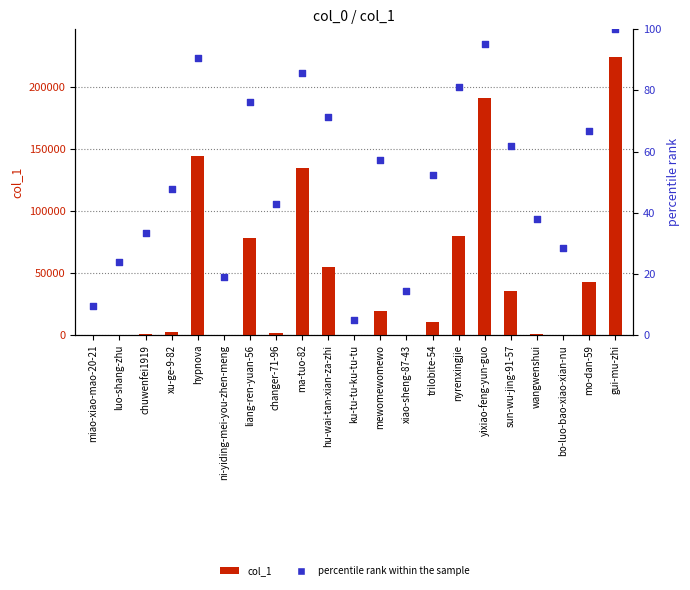

Which series reaches the maximum Y coordinate?

col_1